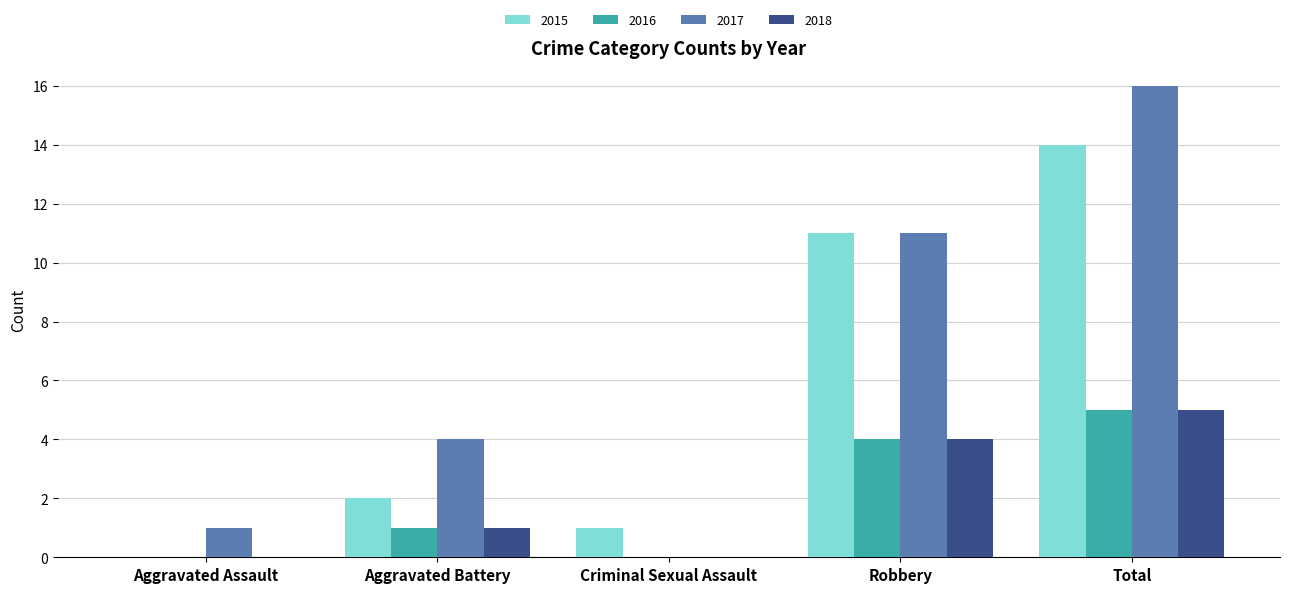

The 2016 series shows 1 at Aggravated Battery. True or false?

True